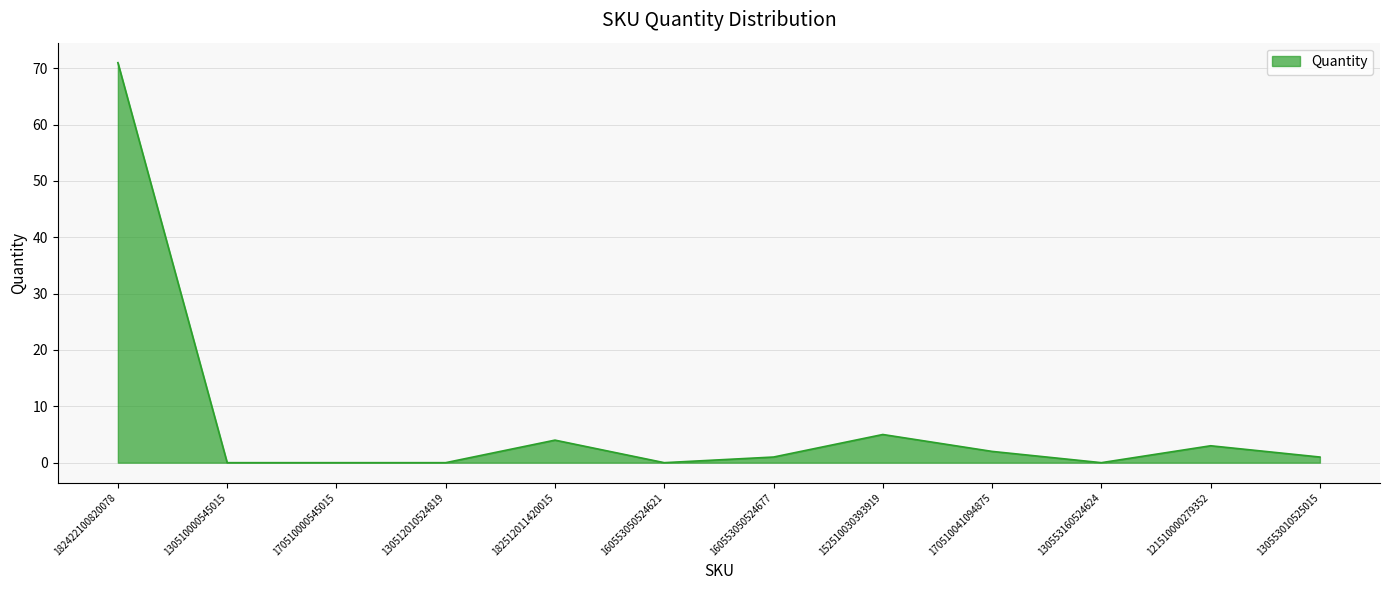

What is the difference between the maximum and second lowest values?

71